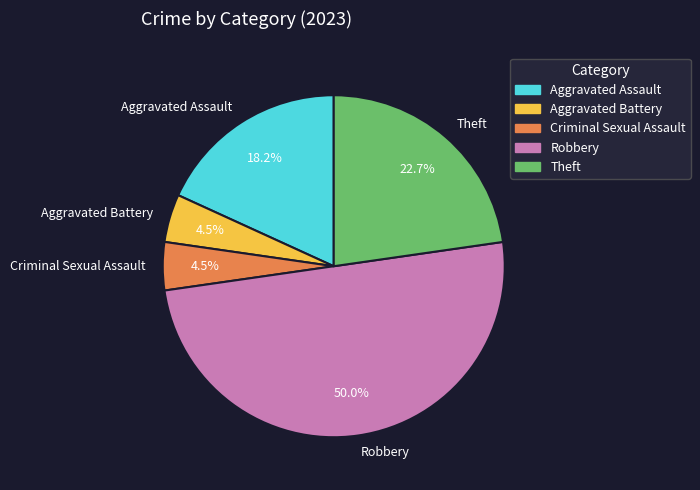

The Theft slice represents 36% of the pie. True or false?

False